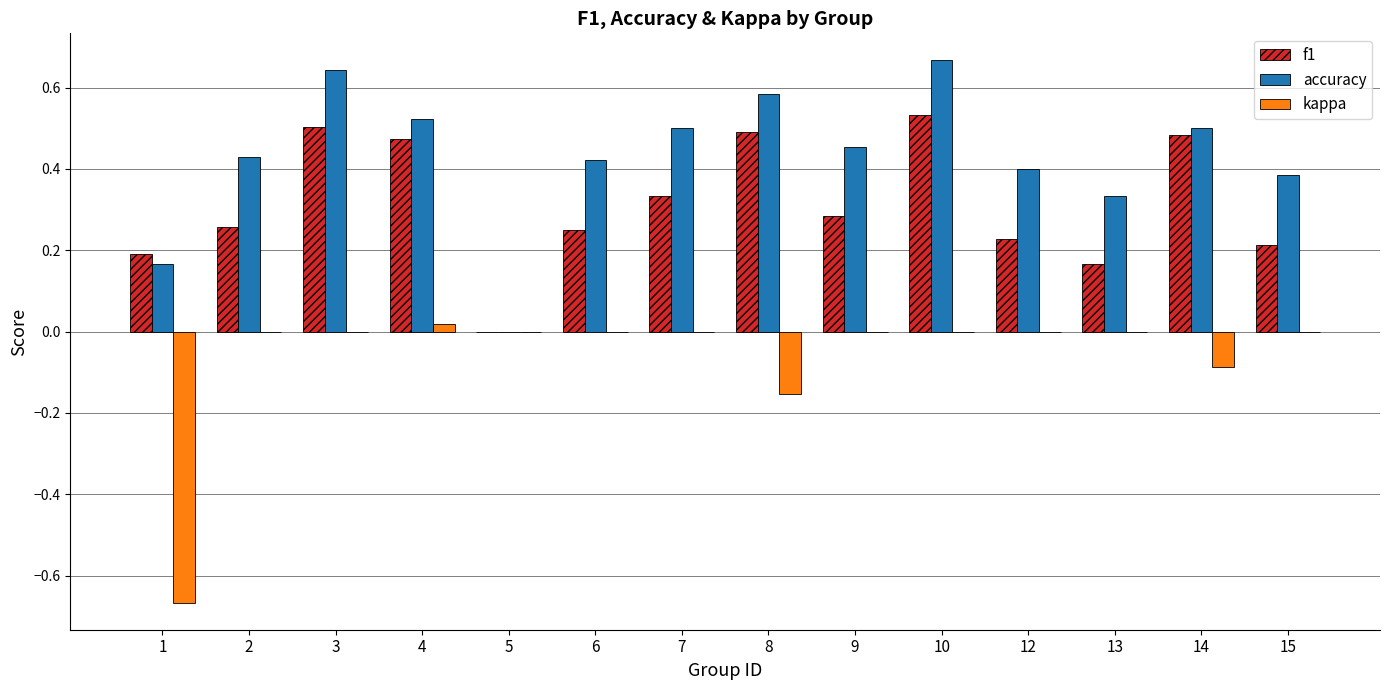

At which label does f1 reach its peak?

10